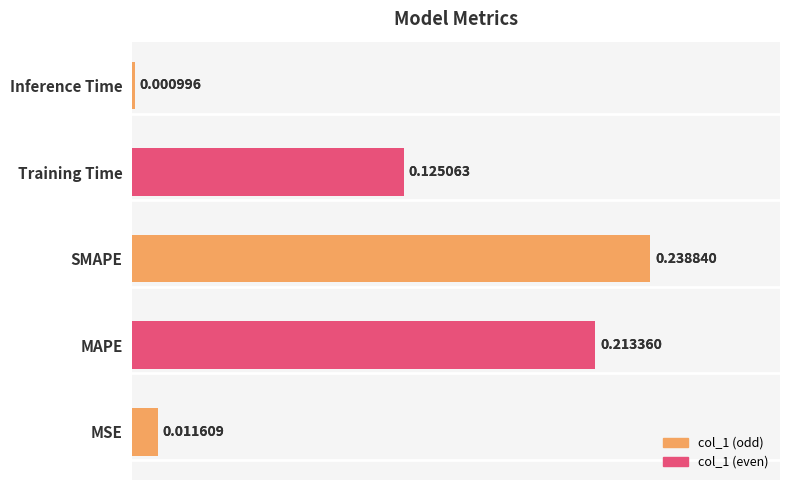

What is the maximum value shown in the chart?

0.2